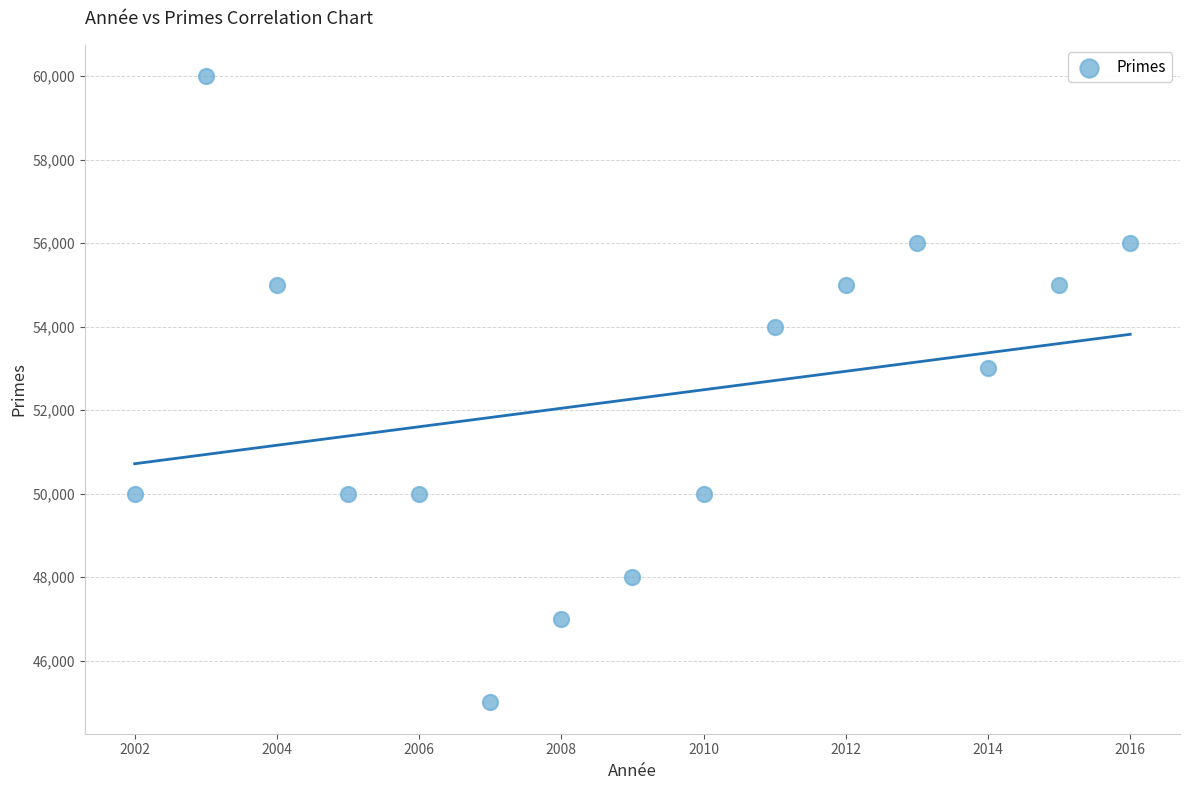

What Y value in the scatter plot is closest to 52500?

53000